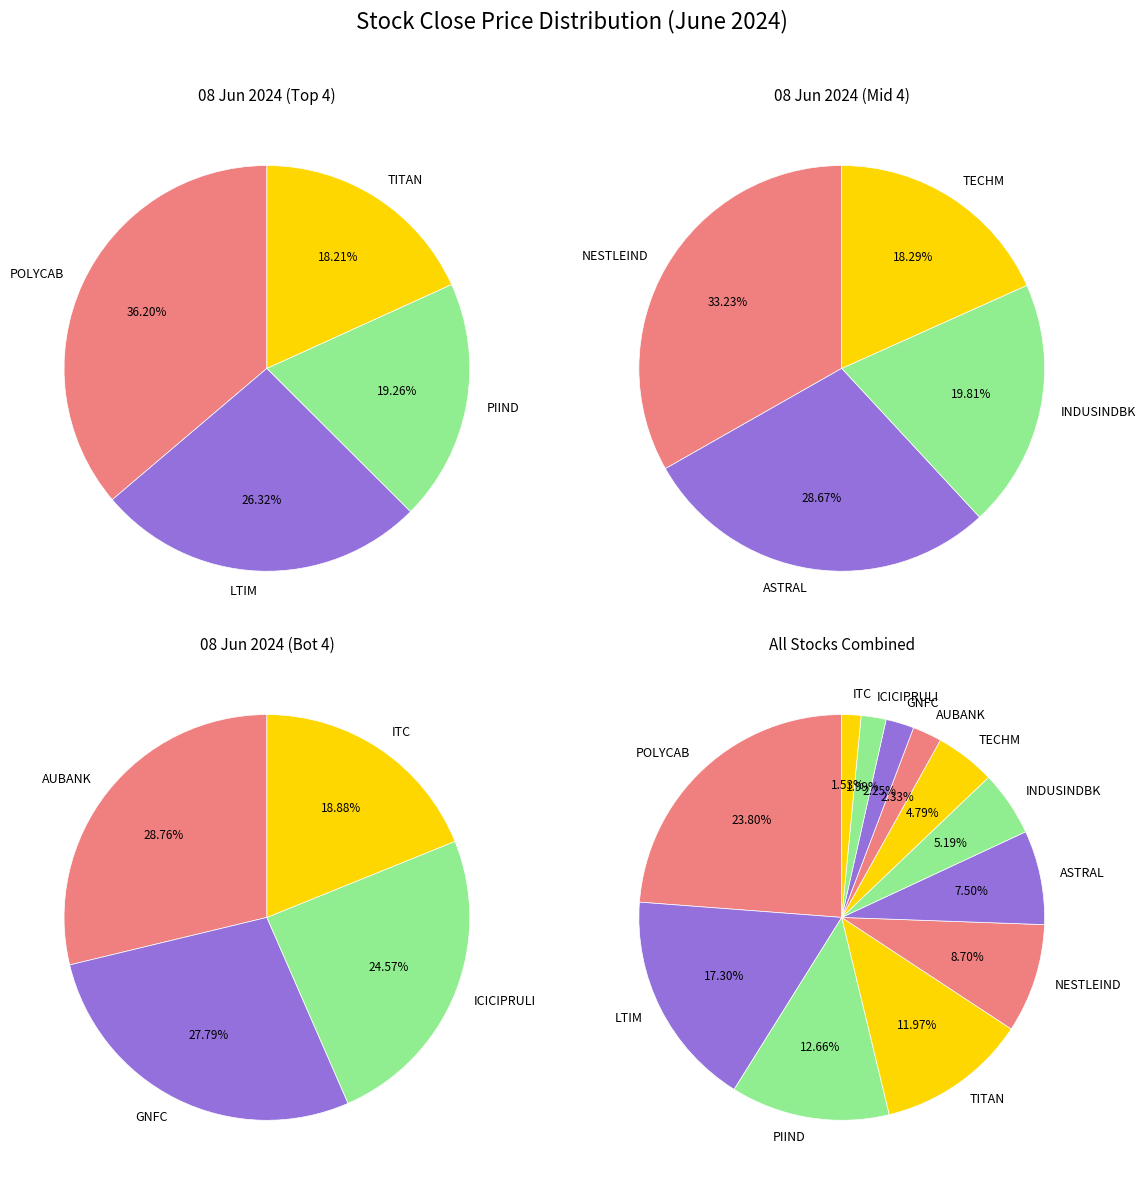

How many segments does this pie chart have?

12